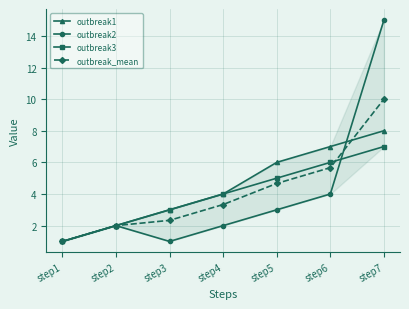

Rank the series by their maximum value, from highest to lowest.

outbreak2, outbreak_mean, outbreak1, outbreak3